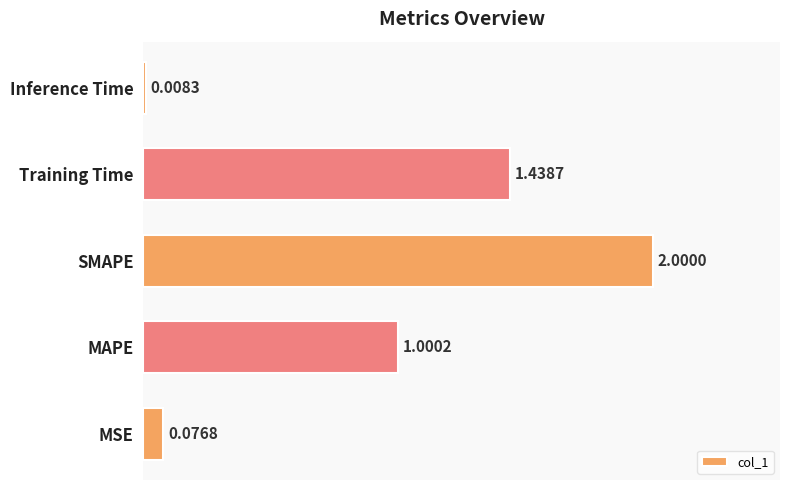

Which label corresponds to the smallest value in the chart?

Inference Time